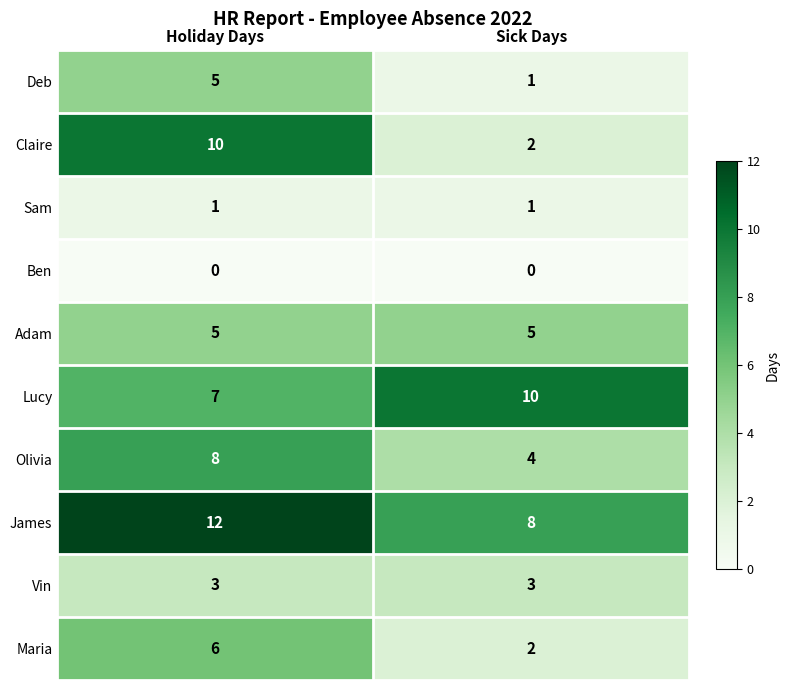

What is the difference between the maximum and minimum values in the Deb series?

4